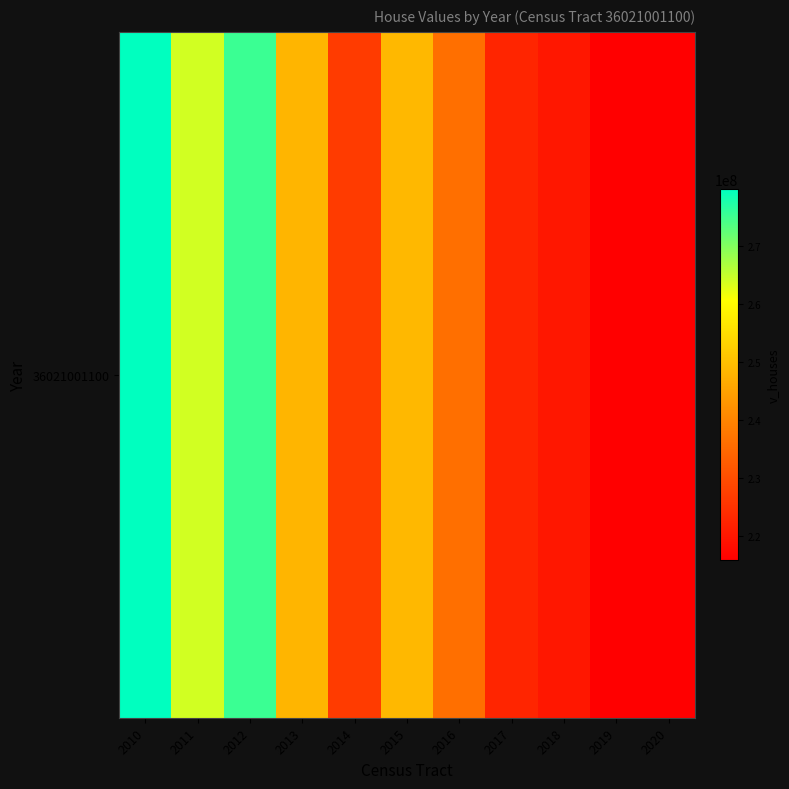

At which label does the data first exceed 236078200?

2010